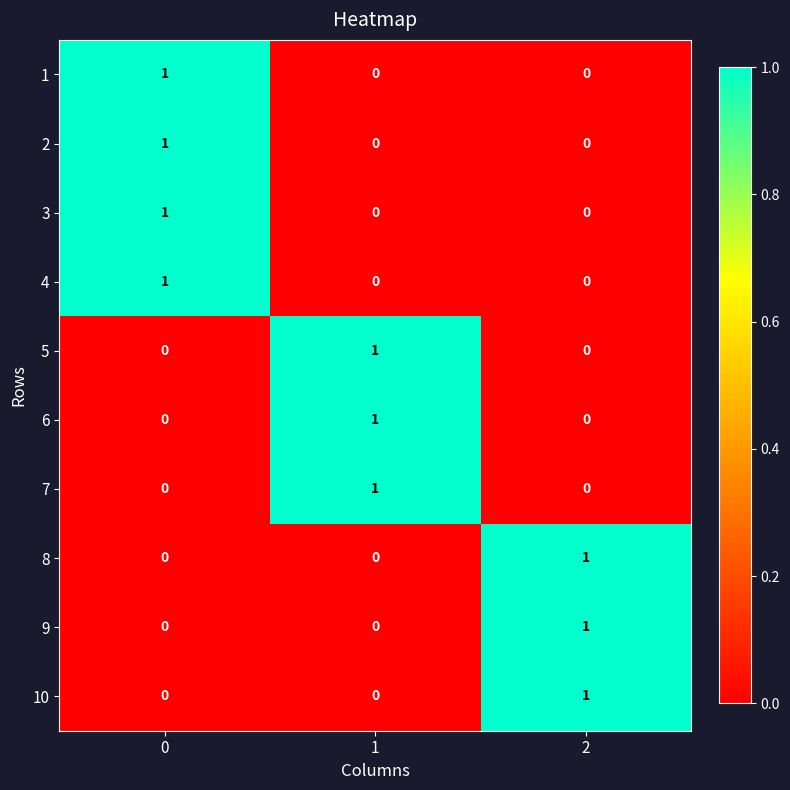

At how many categories does at least one series exceed 0?

3